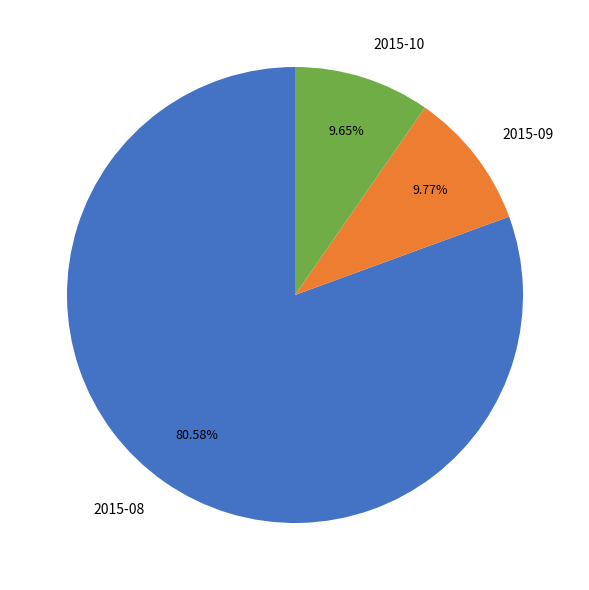

Do 2015-09 and 2015-10 together represent more than half of the pie?

No